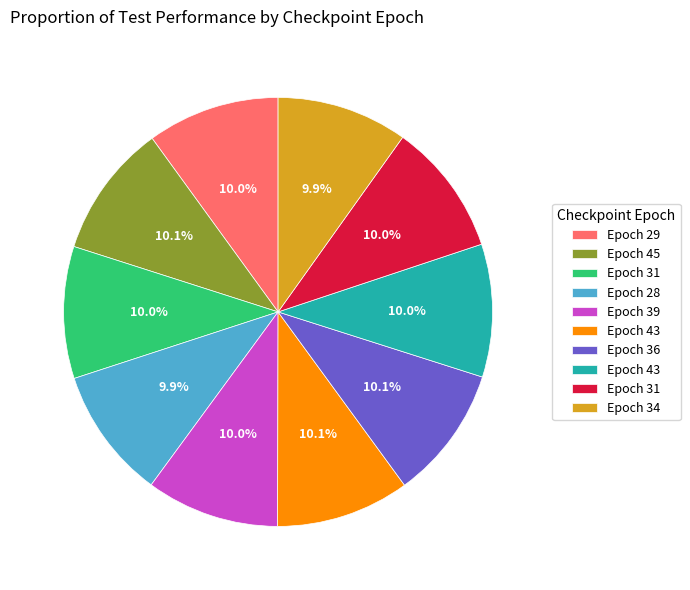

Does any single category account for the majority?

No